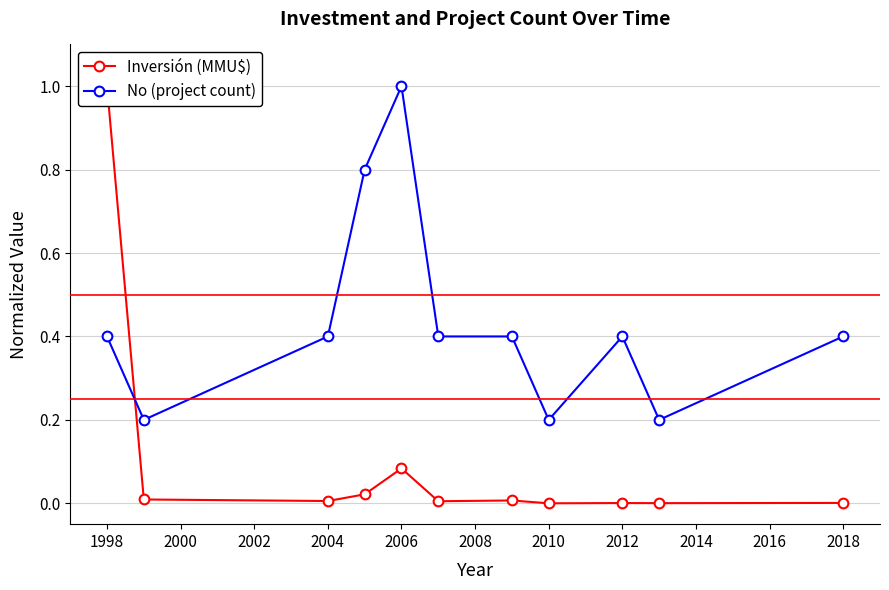

At which category does the chart reach its minimum across all series?

2010